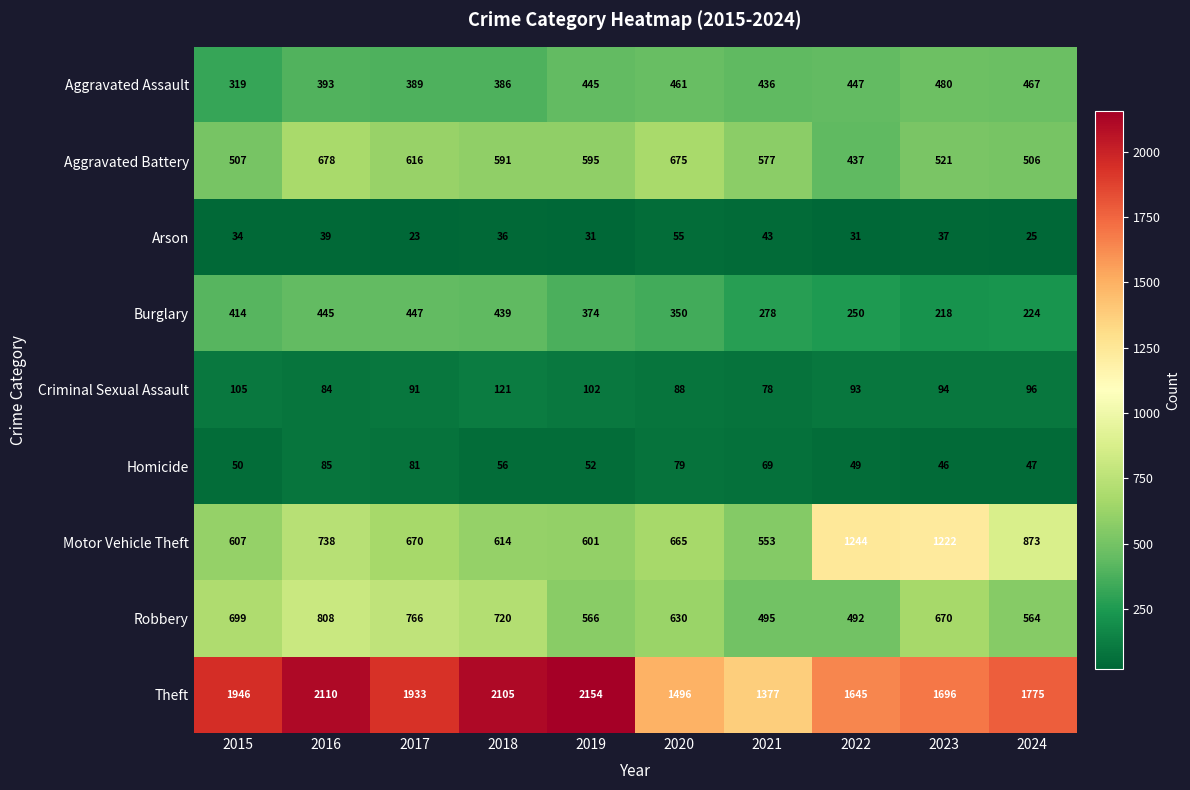

Which label corresponds to the smallest value in the chart?

2017